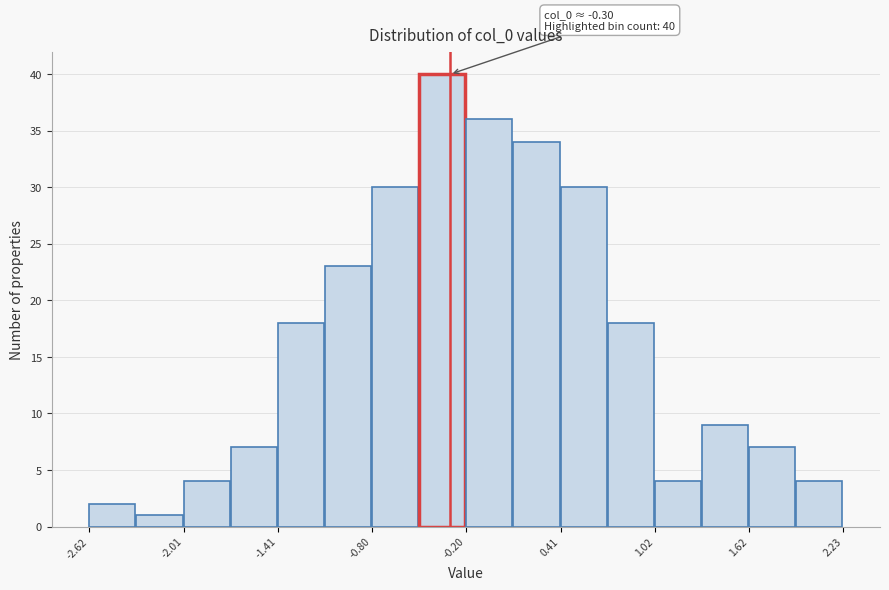

Read against the x-axis, roughly where is the centre of the tallest bar?

-0.4